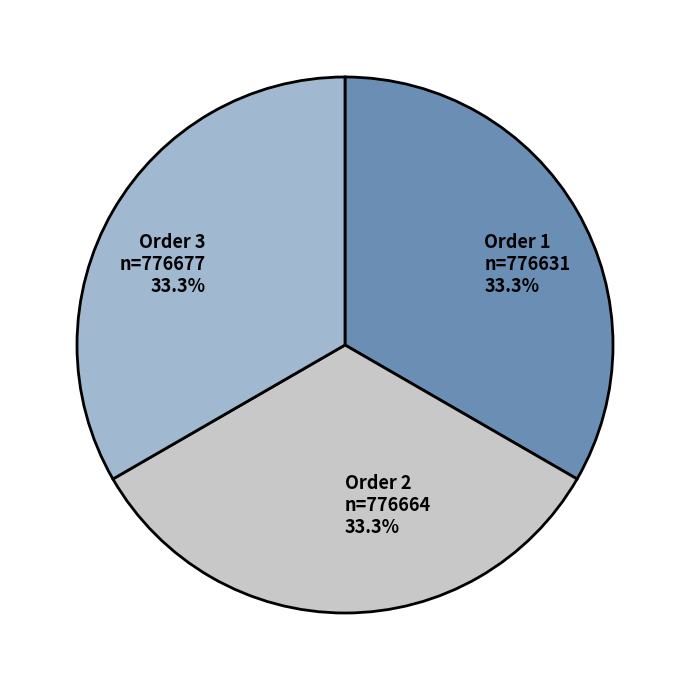

Combined, do Order 1 and Order 3 account for over 50%?

Yes